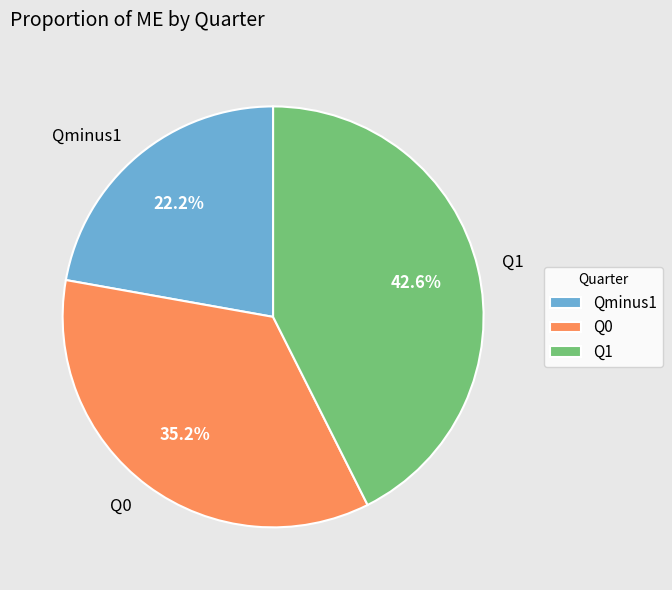

Is there a majority slice in this chart?

No